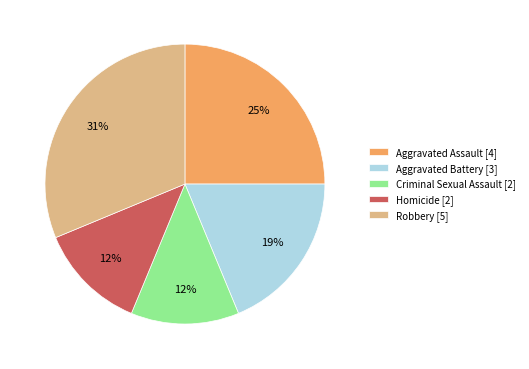

Do Aggravated Assault [4] and Robbery [5] together represent more than half of the pie?

Yes